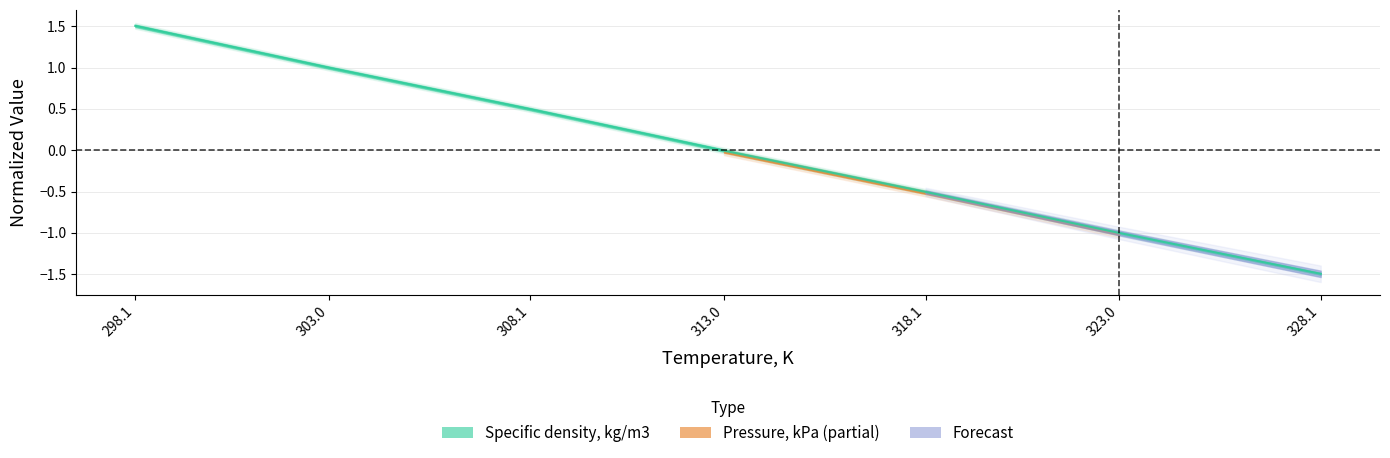

Rank the categories by value from highest to lowest.

298.1, 303.0, 308.1, 313.0, 318.1, 323.0, 328.1